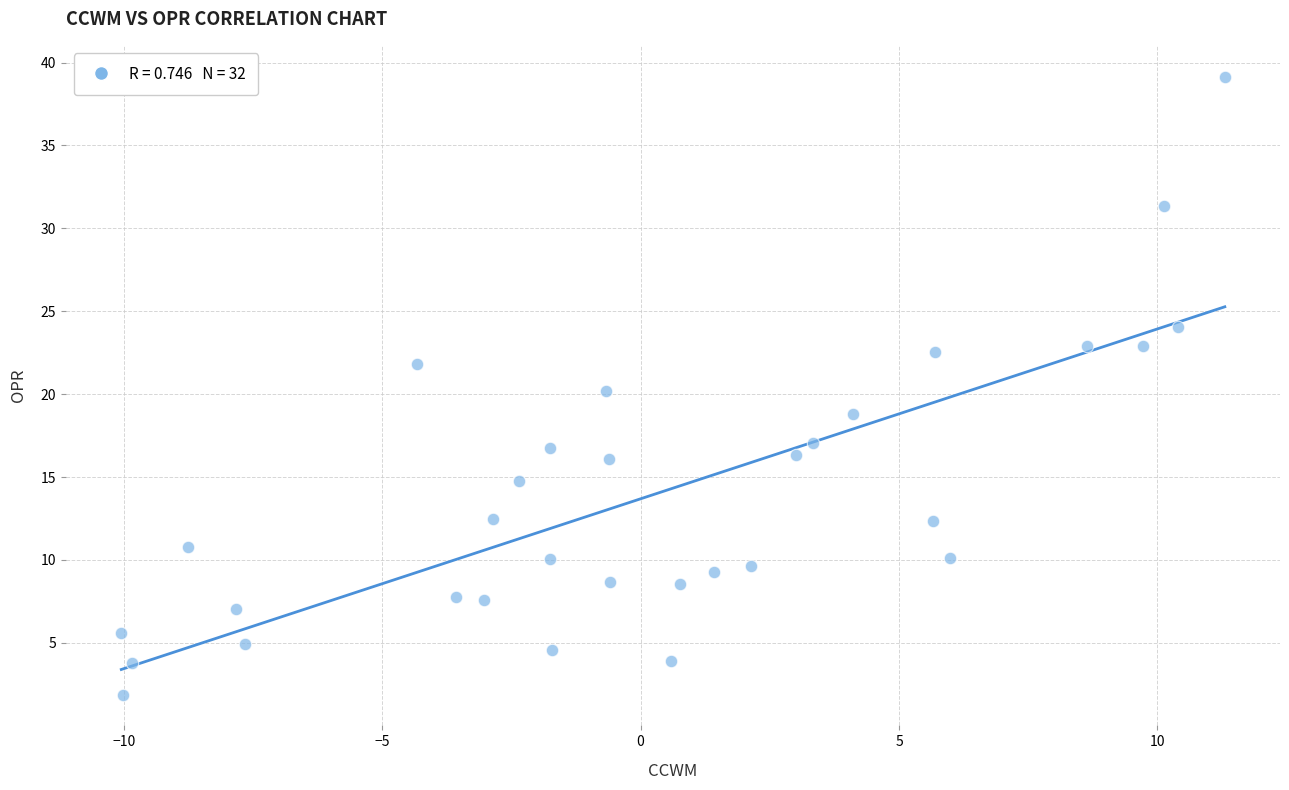

What is the range of Y values (max minus min)?

37.3